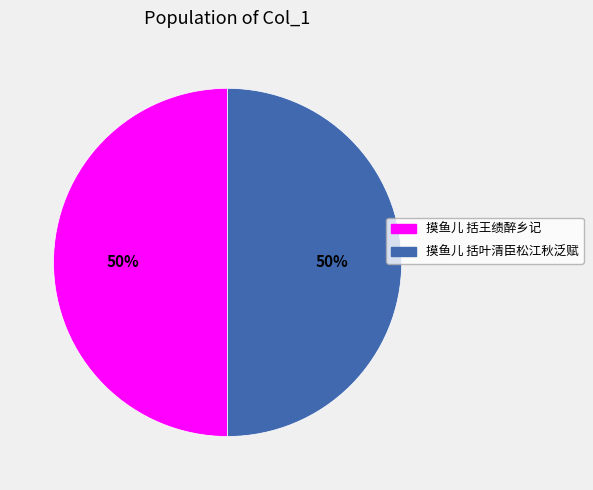

What percentage is the 摸鱼儿 括叶清臣松江秋泛赋 slice, to the nearest percent?

50%